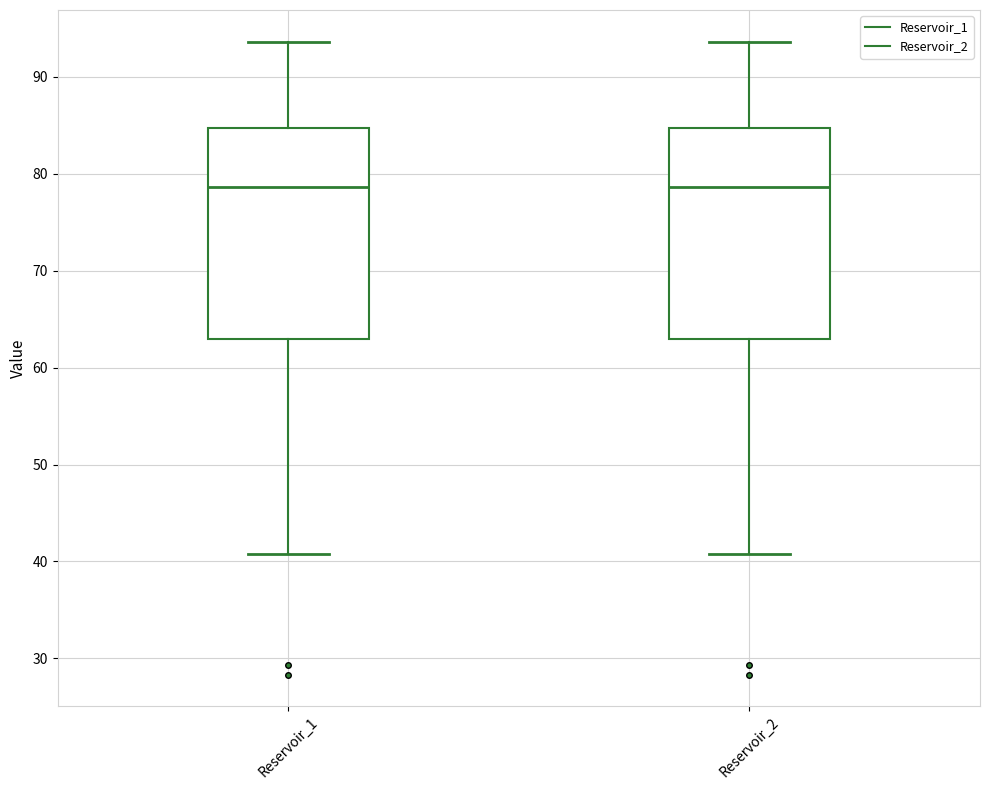

Reading left to right, transcribe this box plot: for each box, give where its median line is, the range the box spans, and where its two whiskers end, as read against the y-axis. The values are not printed on the chart, so give them approximately, as read against the axis.

Reservoir_1: median 79, box 63 to 85, whiskers 41 to 94
Reservoir_2: median 79, box 63 to 85, whiskers 41 to 94